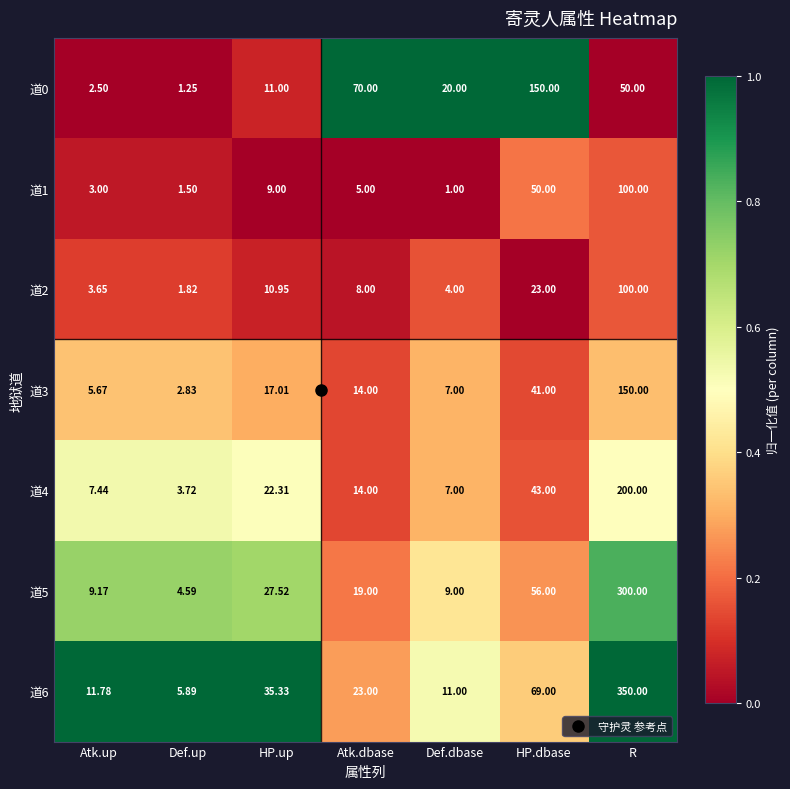

Where does the 道0 series first go above 20?

Atk.dbase